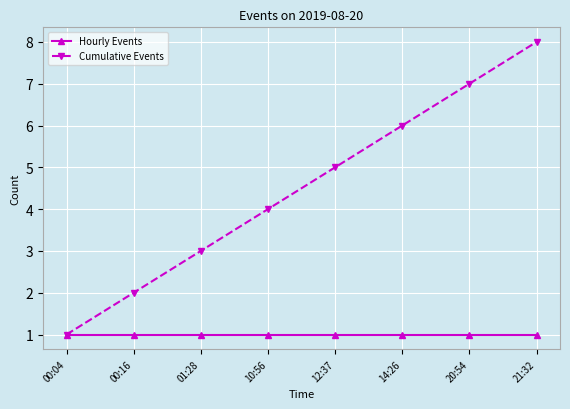

What is the sum of the Cumulative Events values at 00:04 and 00:16?

3